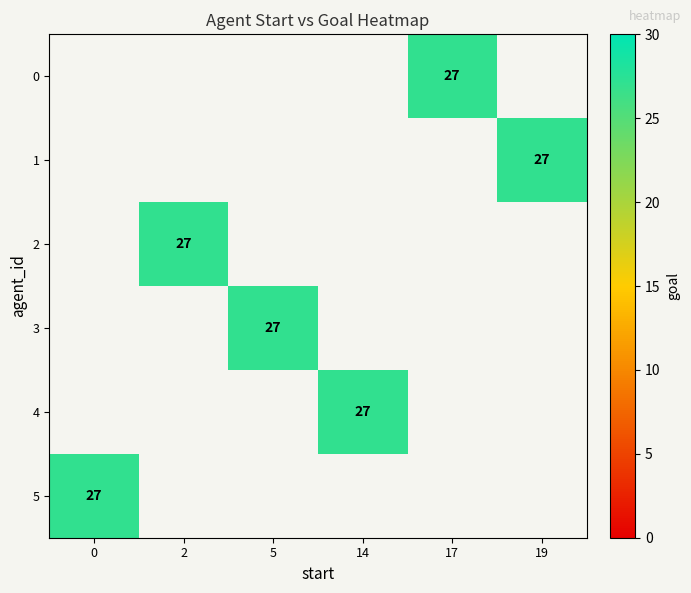

Which series has the widest spread of values?

5